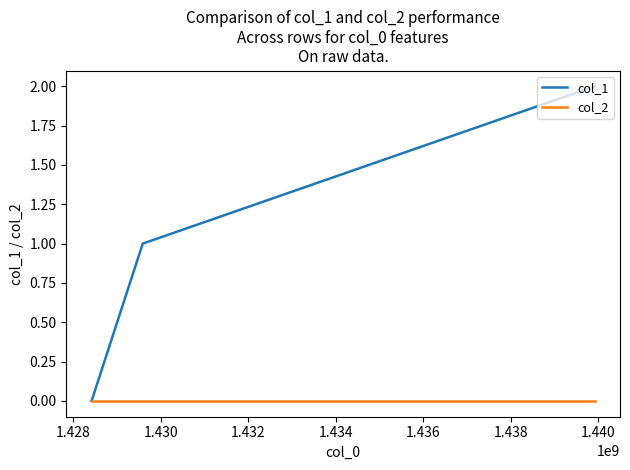

Does the chart have visible grid lines?

No